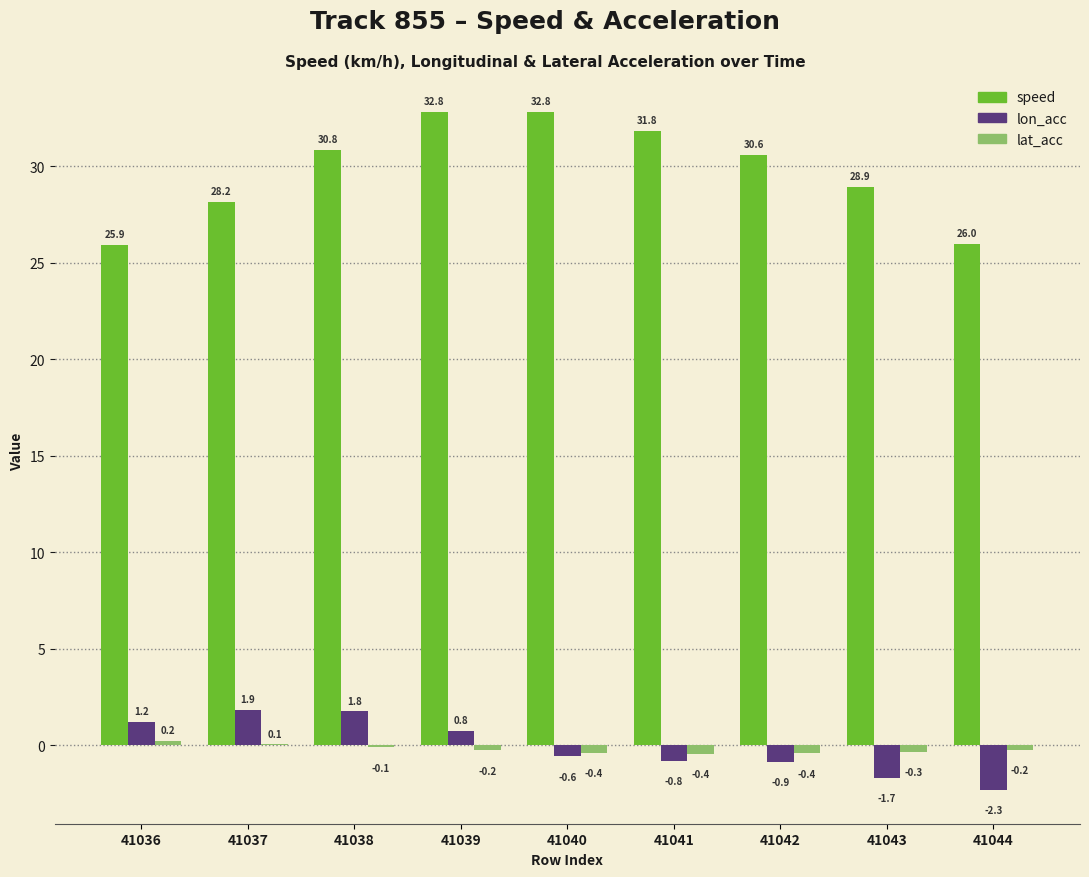

What is the highest value of the lon_acc series?

1.9